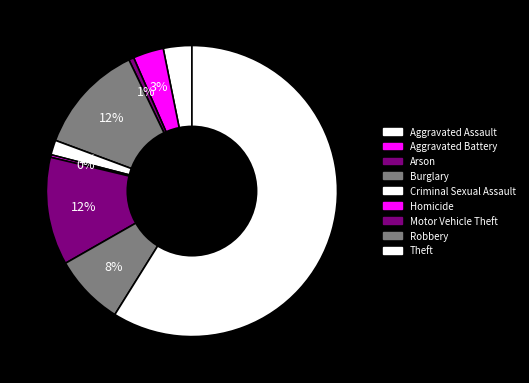

To the nearest percent, what percentage of the pie is Aggravated Battery?

3%